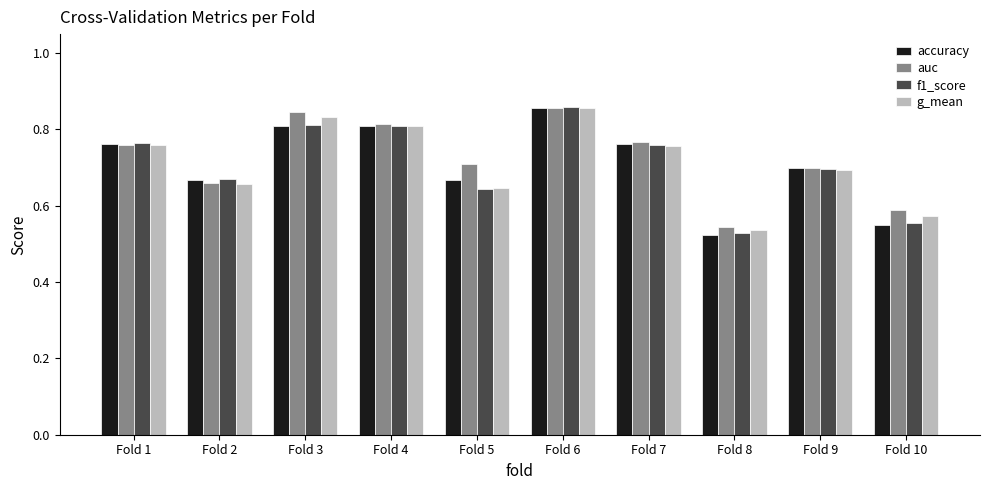

Which category has the lowest value in the accuracy series?

Fold 8